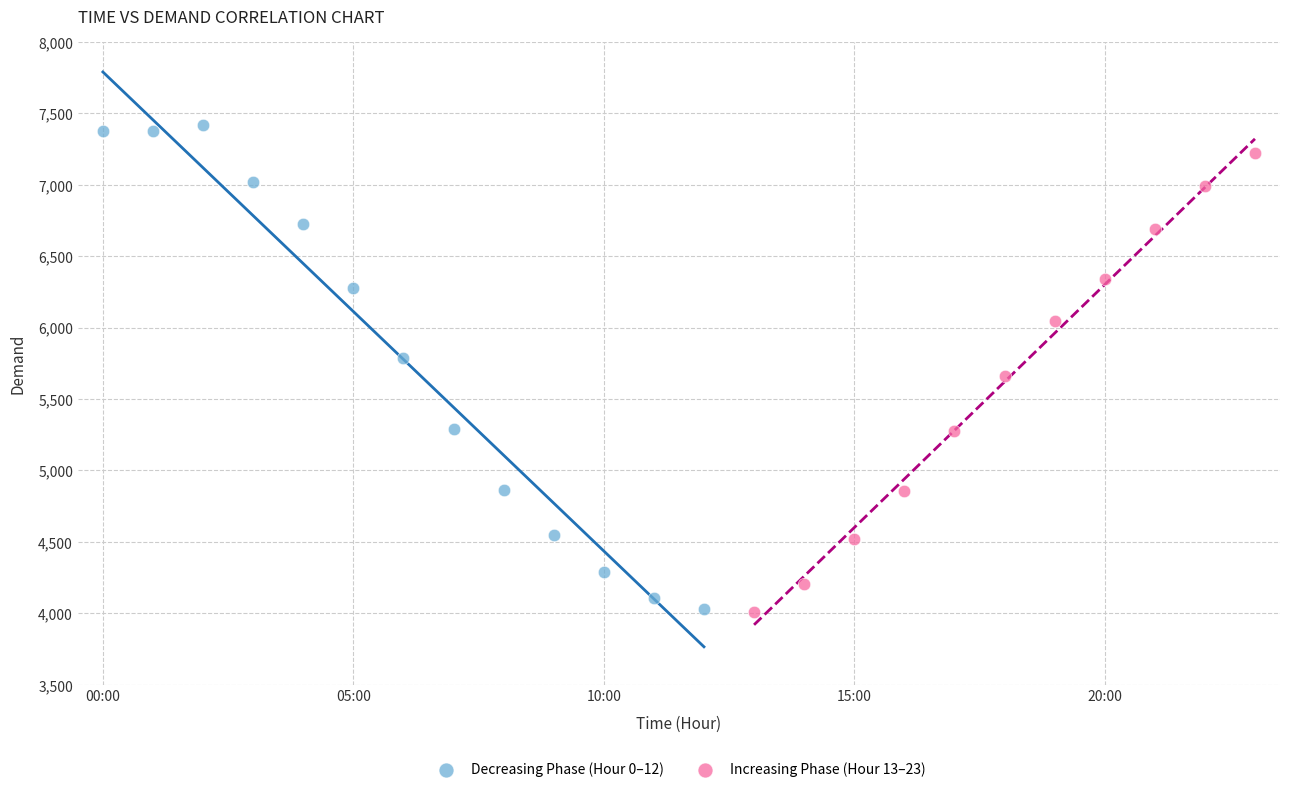

Which series contains the highest Y value?

Decreasing Phase (Hour 0–12)